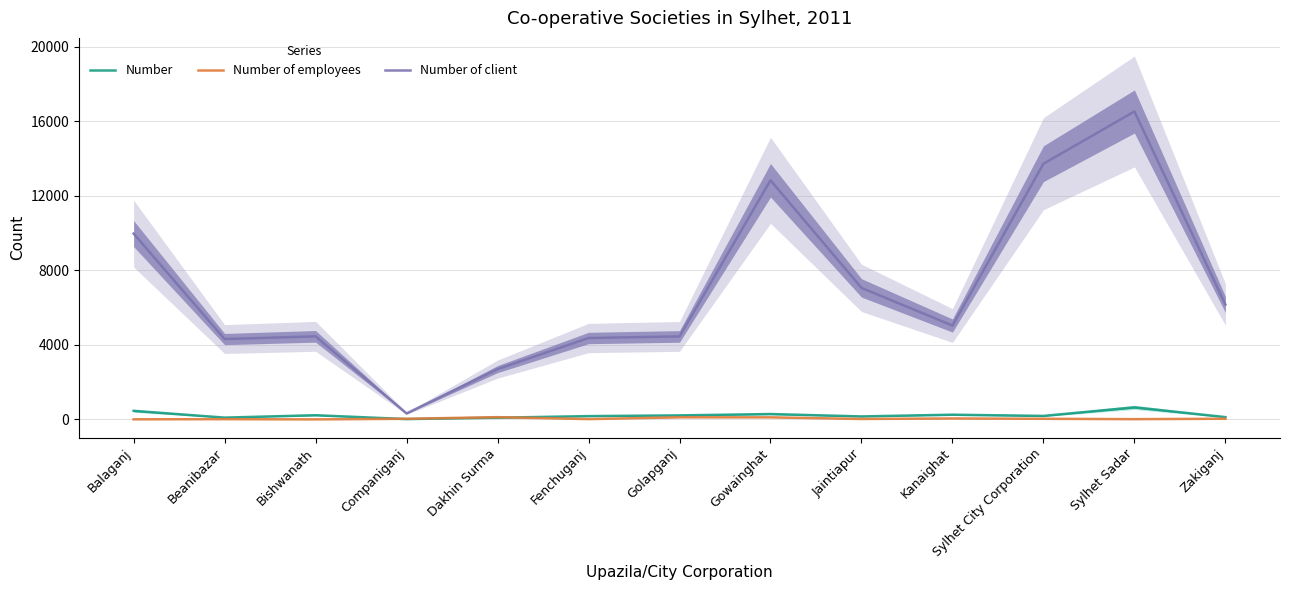

Reading left to right, transcribe all the data shown in this chart.

Number: Balaganj=459	Beanibazar=95	Bishwanath=223	Companiganj=16	Dakhin Surma=90	Fenchuganj=176	Golapganj=215	Gowainghat=287	Jaintiapur=159	Kanaighat=252	Sylhet City Corporation=186	Sylhet Sadar=646	Zakiganj=122
Number of employees: Balaganj=4	Beanibazar=11	Bishwanath=0	Companiganj=32	Dakhin Surma=120	Fenchuganj=15	Golapganj=112	Gowainghat=110	Jaintiapur=22	Kanaighat=50	Sylhet City Corporation=32	Sylhet Sadar=12	Zakiganj=35
Number of client: Balaganj=9979	Beanibazar=4314	Bishwanath=4460	Companiganj=320	Dakhin Surma=2700	Fenchuganj=4371	Golapganj=4455	Gowainghat=12840	Jaintiapur=7062	Kanaighat=5040	Sylhet City Corporation=13731	Sylhet Sadar=16536	Zakiganj=6171